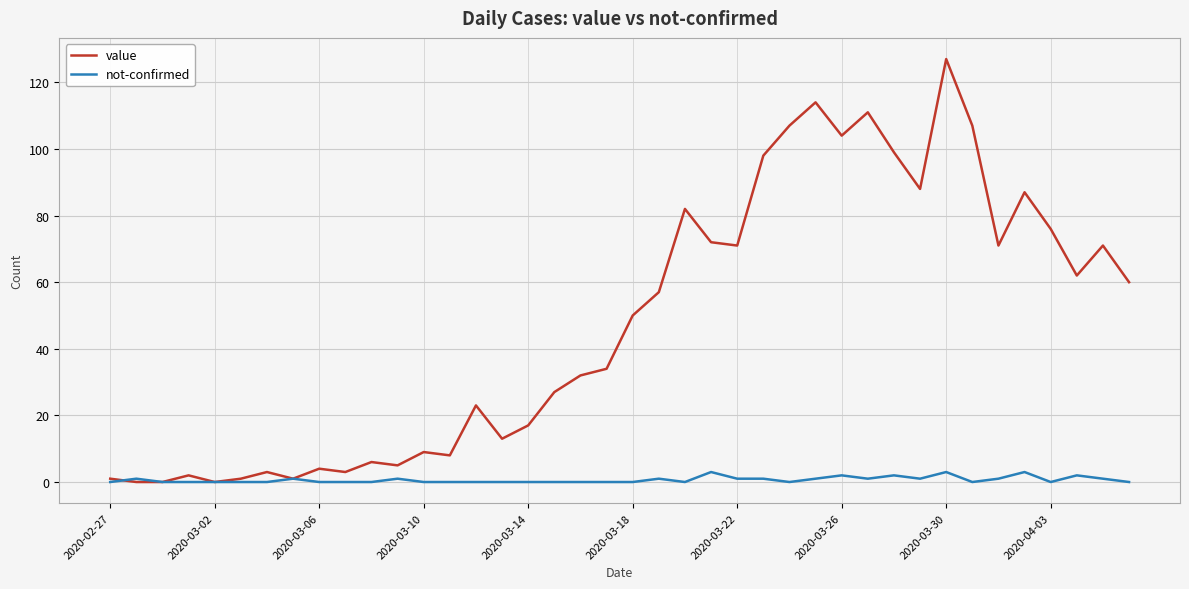

What is the highest value of the not-confirmed series?

3